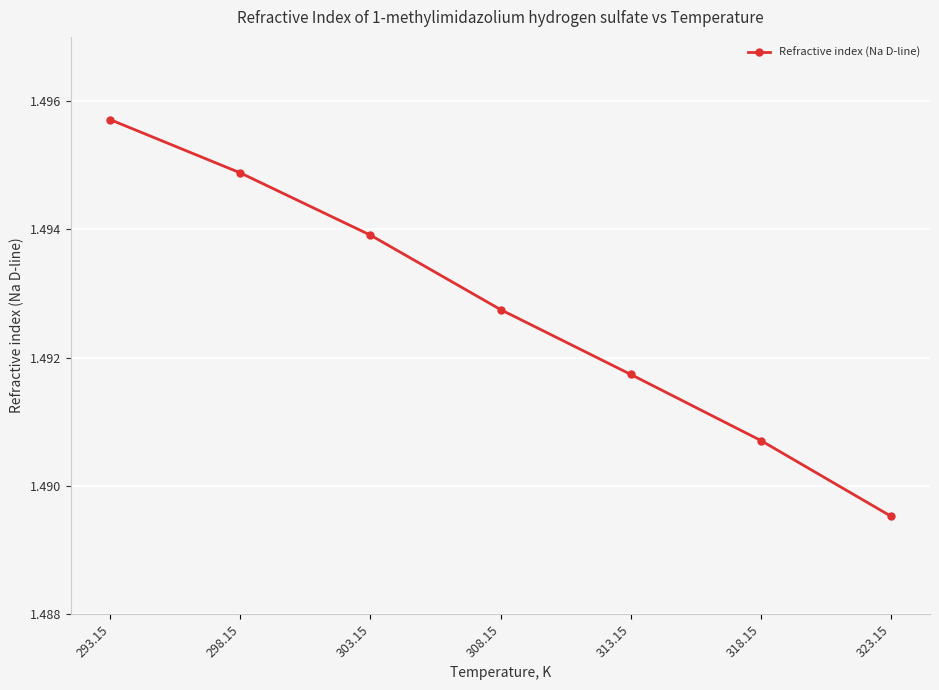

What is the label of the 5th point from the right?

303.15